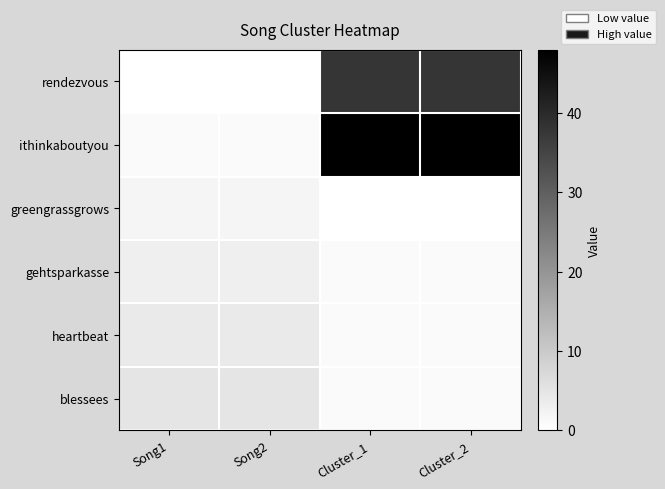

Reading right to left, transcribe all the data shown in this chart.

rendezvous: Cluster_2=38	Cluster_1=38	Song2=0	Song1=0
ithinkaboutyou: Cluster_2=48	Cluster_1=48	Song2=1	Song1=1
greengrassgrows: Cluster_2=0	Cluster_1=0	Song2=2	Song1=2
gehtsparkasse: Cluster_2=1	Cluster_1=1	Song2=3	Song1=3
heartbeat: Cluster_2=1	Cluster_1=1	Song2=4	Song1=4
blessees: Cluster_2=1	Cluster_1=1	Song2=5	Song1=5